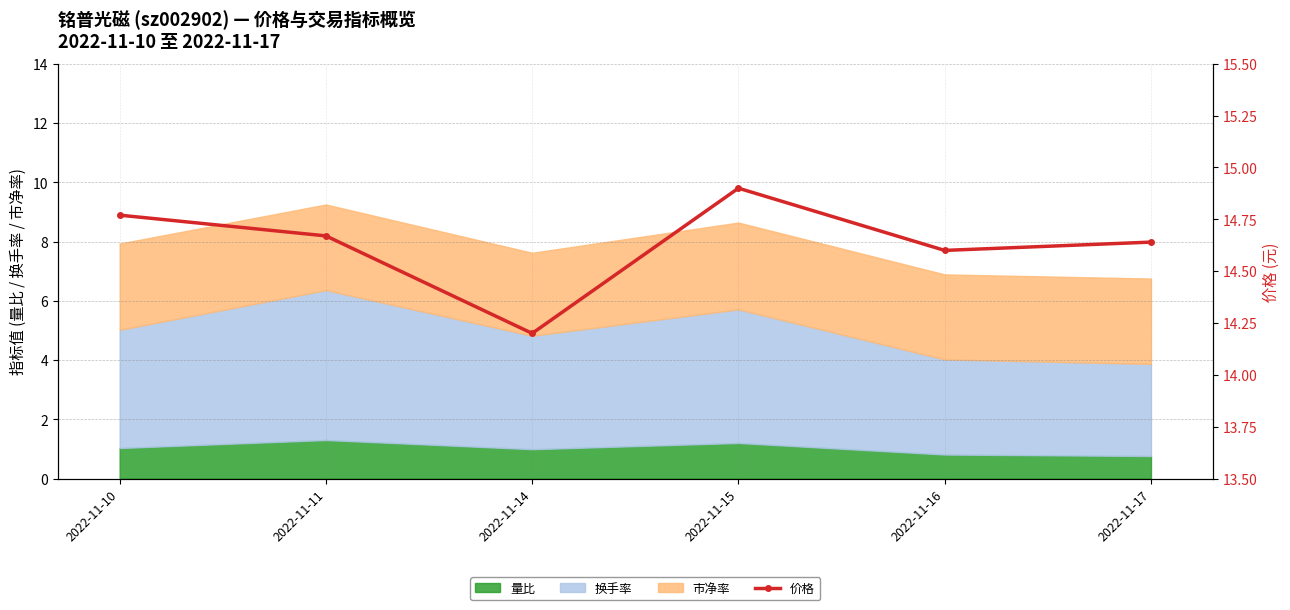

Between 2022-11-11 and 2022-11-16, which is larger?

2022-11-11